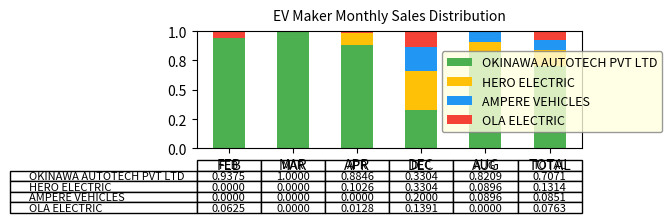

Are the bars horizontal?

No